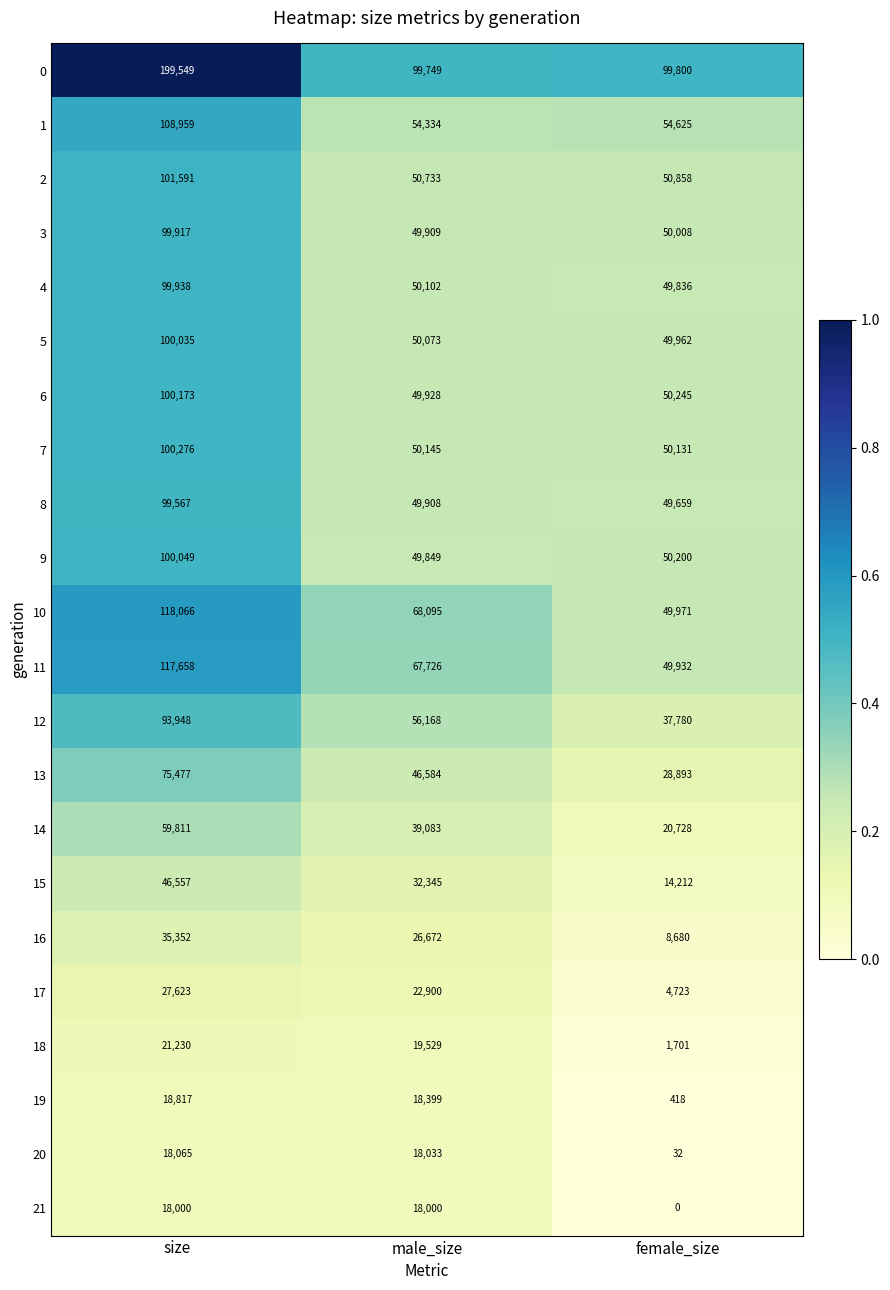

Which series has the largest total across all categories?

0